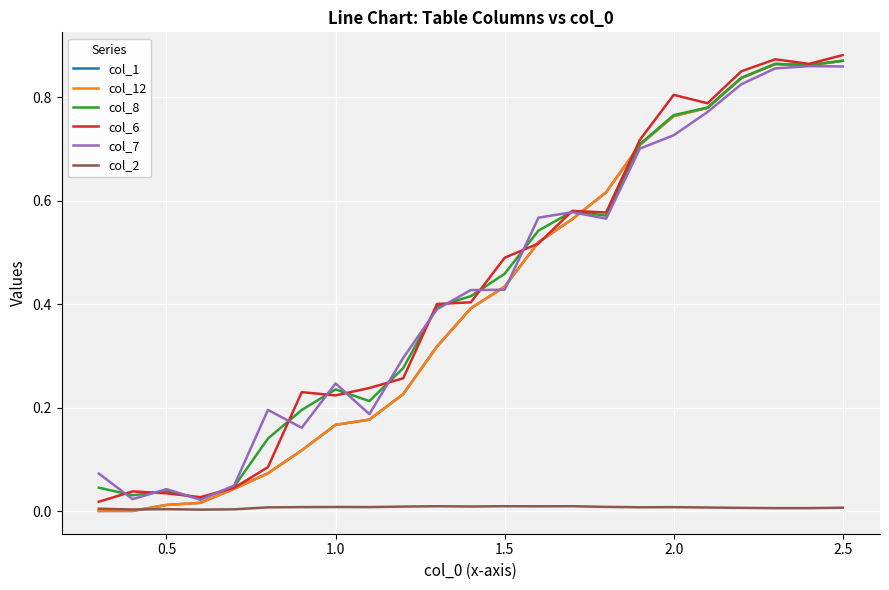

Does the chart display data point markers on the line(s)?

No